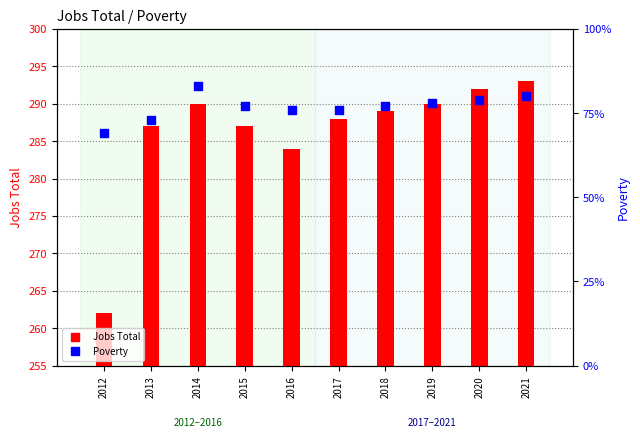

What are all the series names shown in the legend?

Jobs Total, Poverty